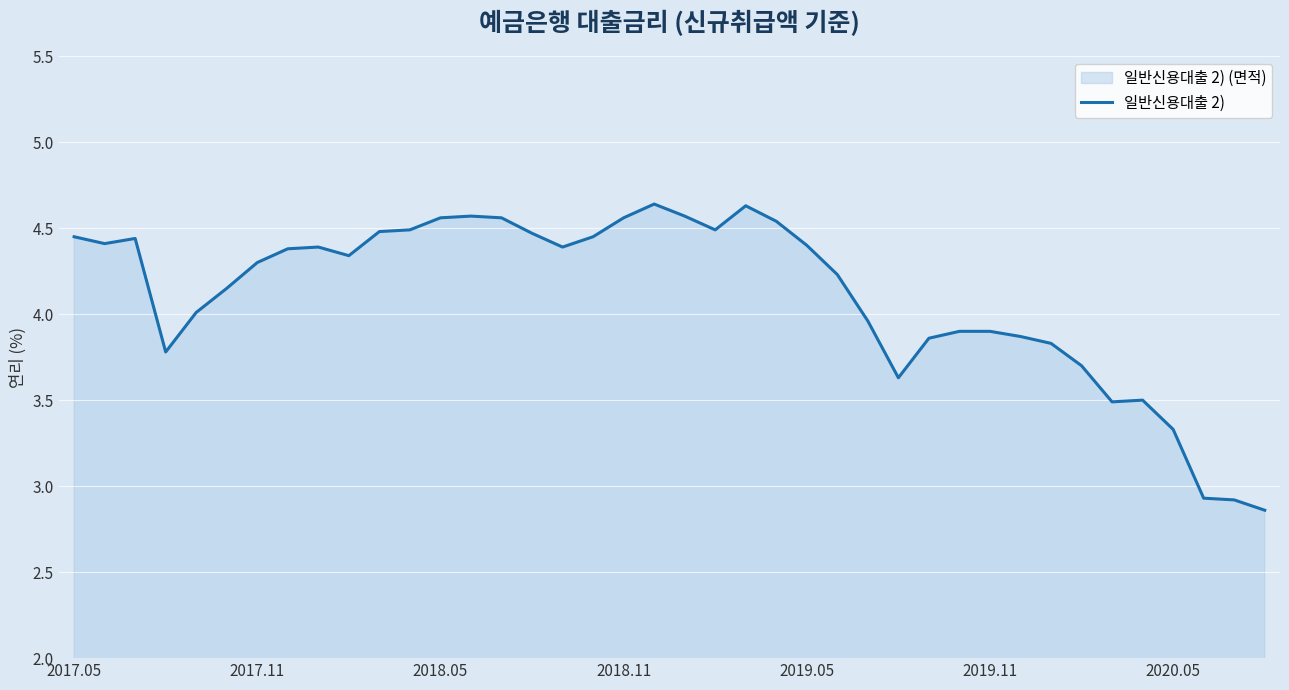

What position from the right is 34?

6